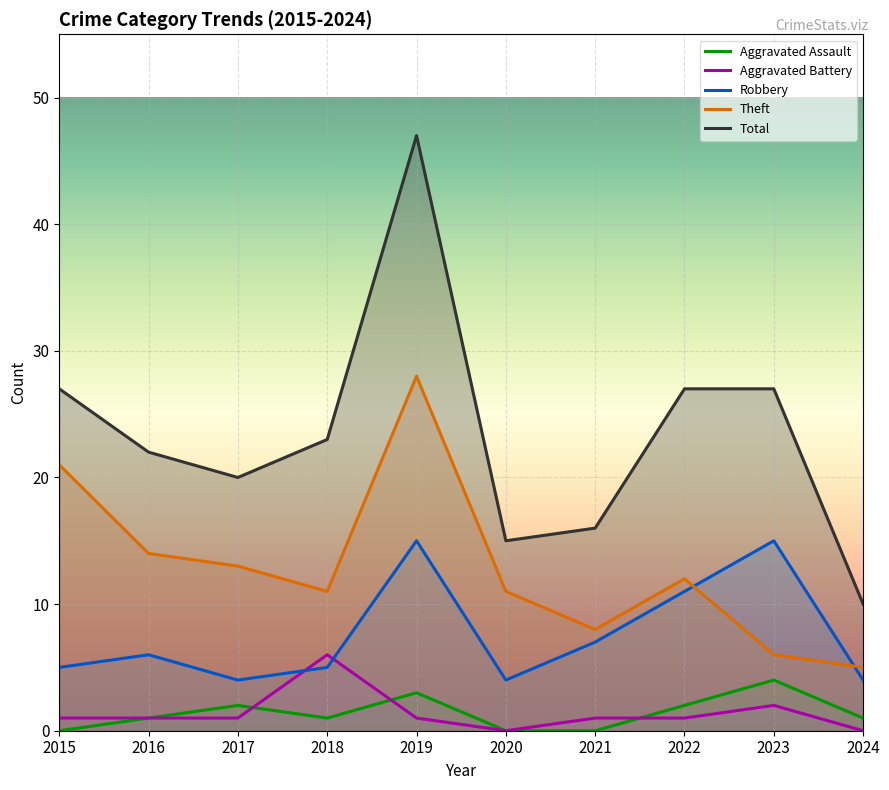

What is the value of the Robbery point at the 9th from the left?

15